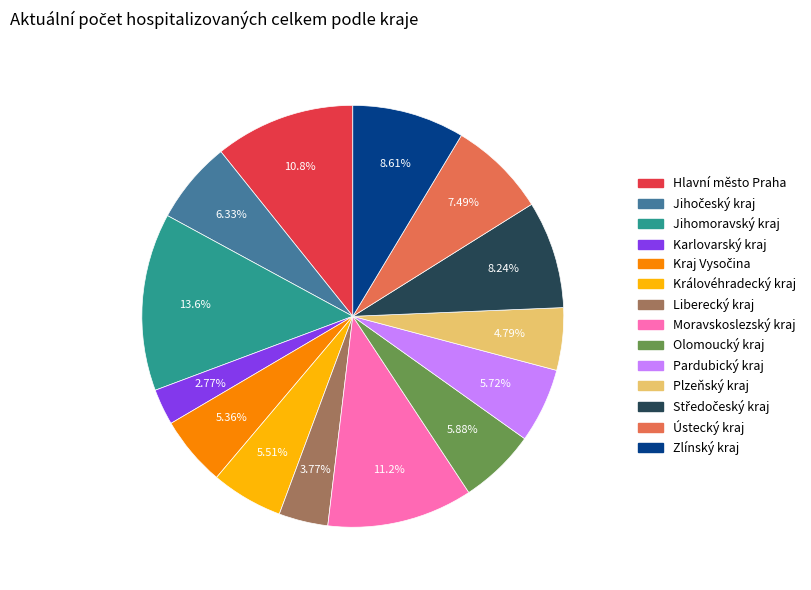

How many segments does this pie chart have?

14